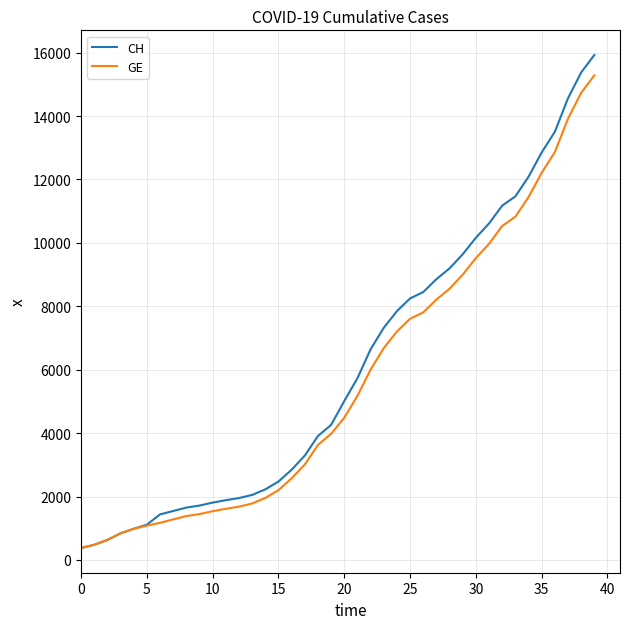

What is the minimum value shown in the chart?

375